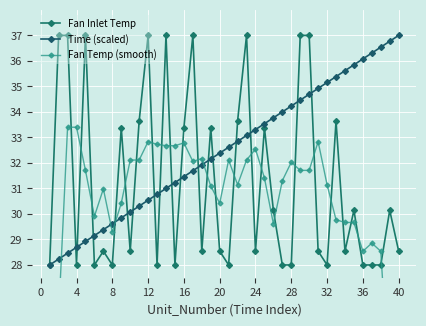

What is the minimum value for Time (scaled)?

28.0